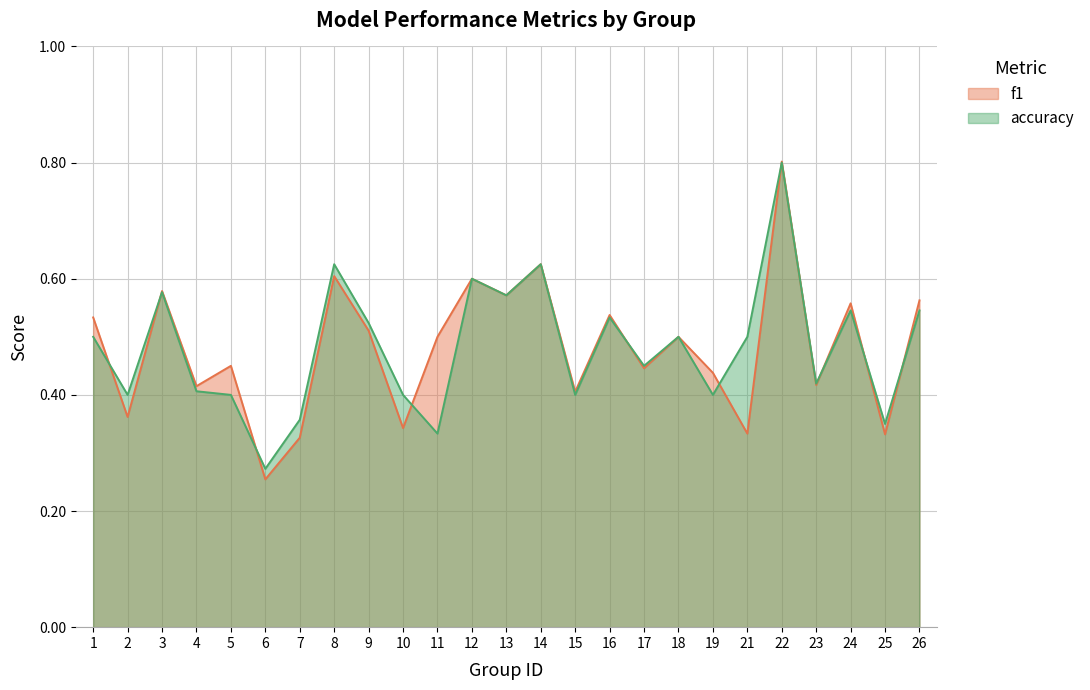

Does the chart display data point markers on the line(s)?

No